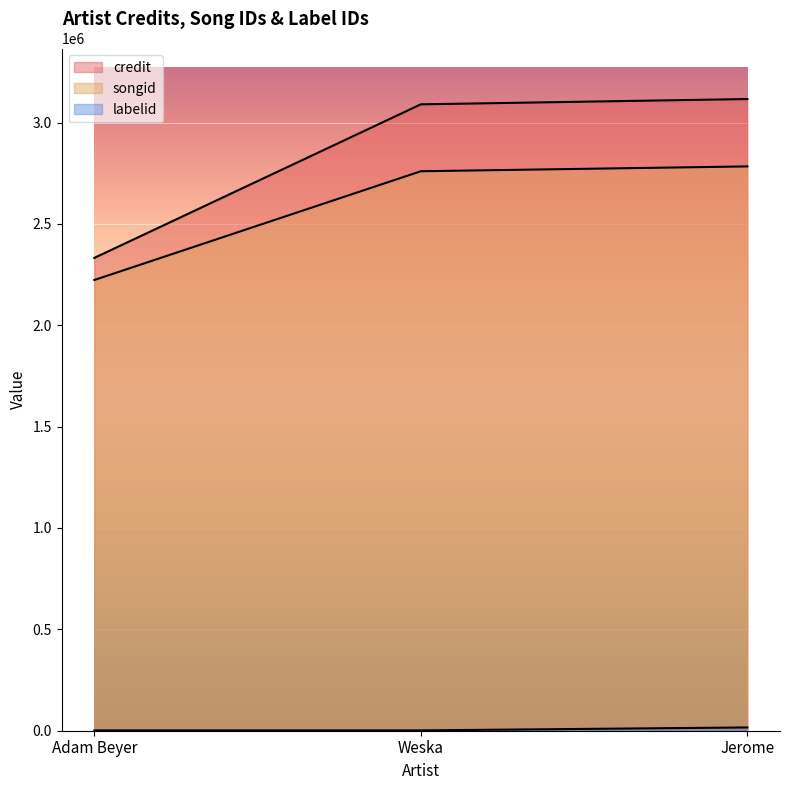

What is the sum of the credit values at Jerome and Weska?

6205778